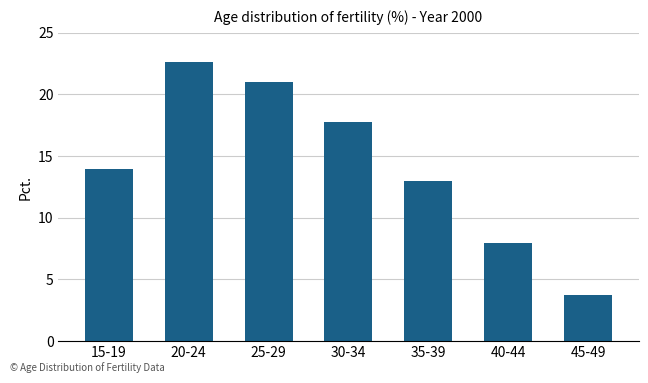

Does the chart contain any negative values?

No